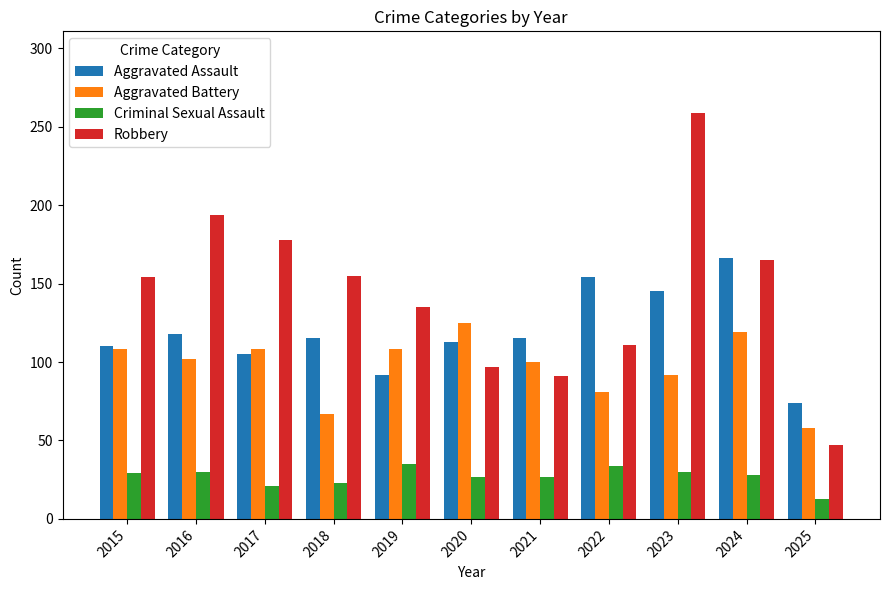

What is the value of the Robbery bar at the 11th from the left?

47